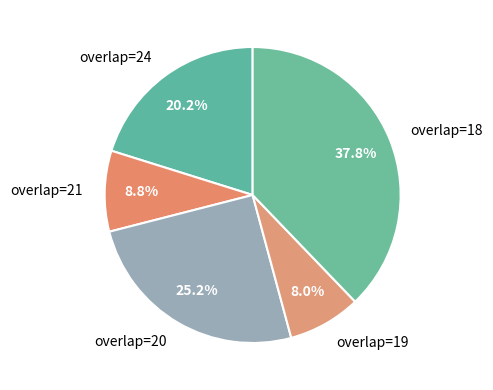

How many segments does this pie chart have?

5